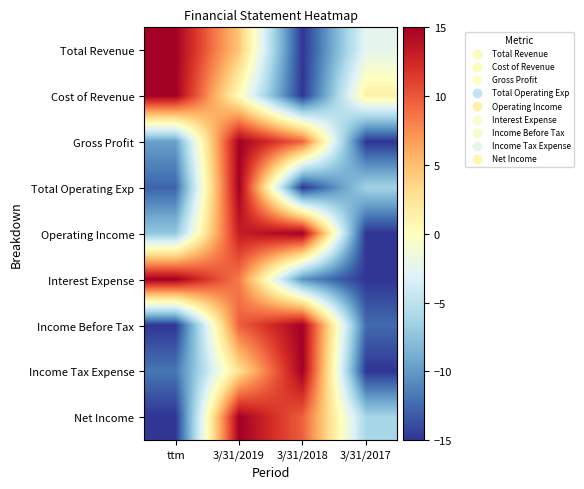

What is the greatest value displayed?

15.0